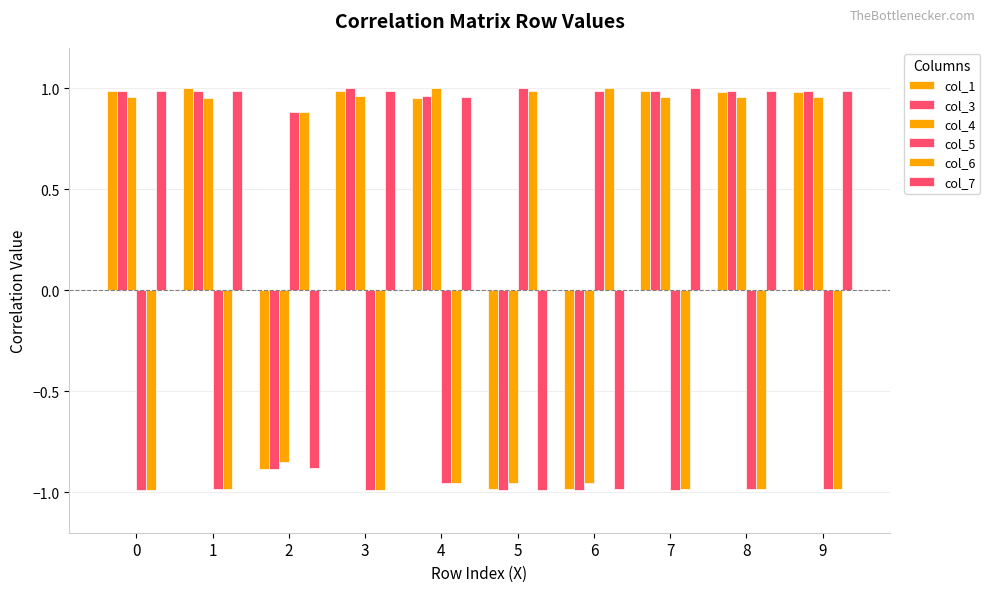

Which label corresponds to the largest value in the chart?

1